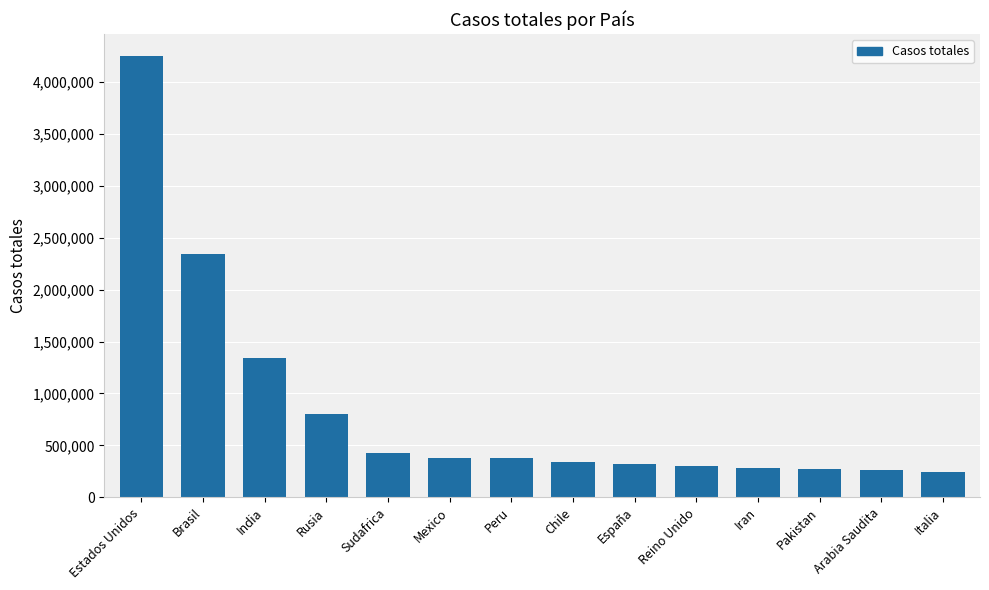

How many categories are shown in the chart?

14